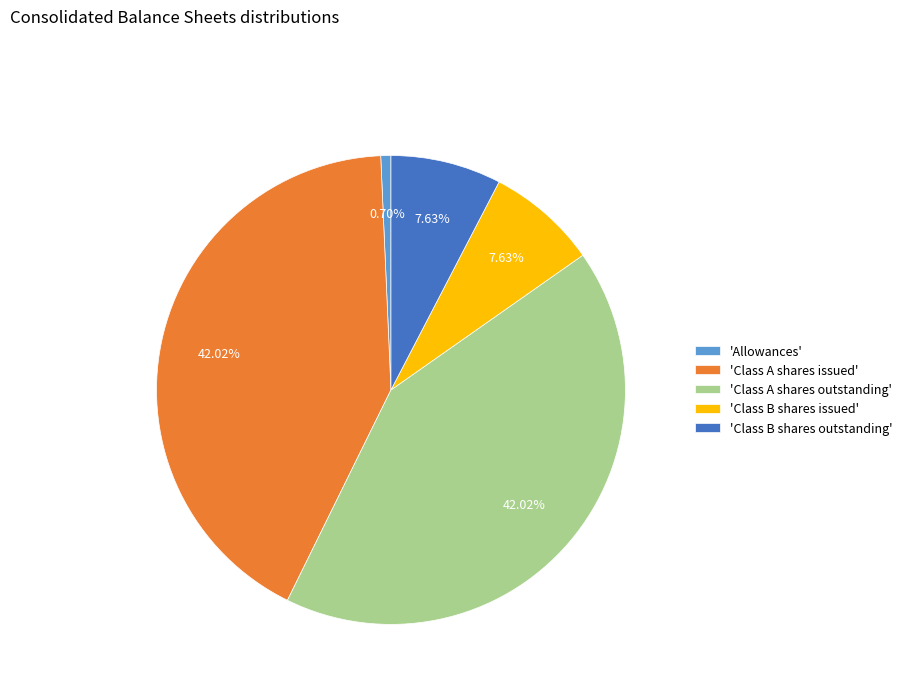

Approximately how many times larger is the value at 'Class A shares outstanding' compared to 'Class B shares outstanding'?

5.5